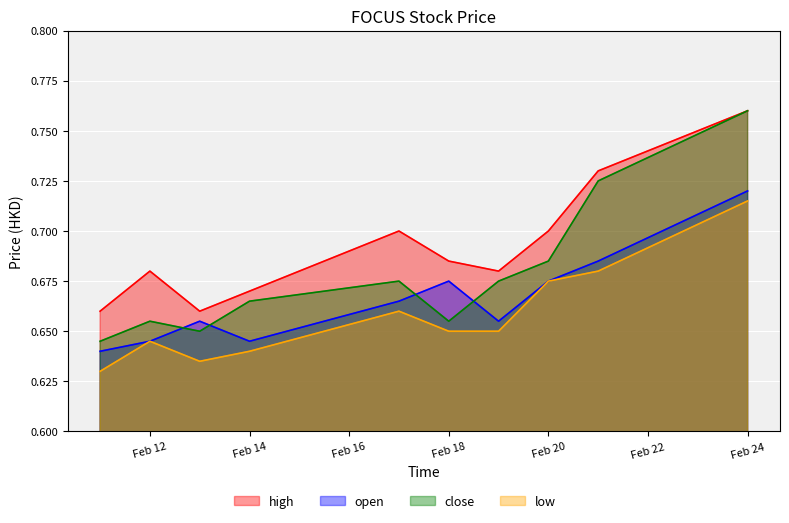

What is the value of the close point at the 9th from the left?

0.7